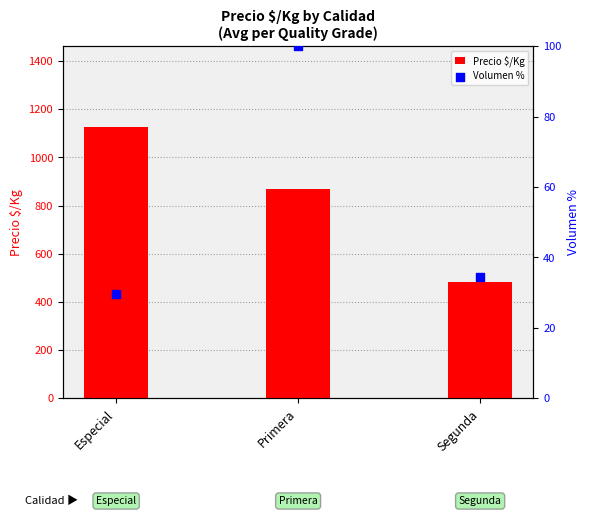

Which series has the largest total across all categories?

Precio $/Kg